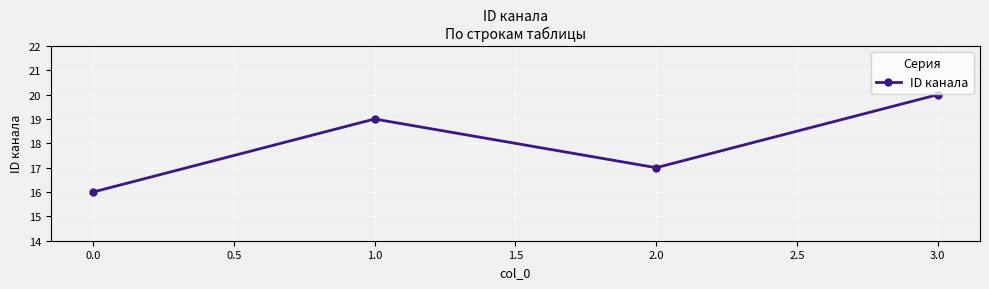

Does the chart display data point markers on the line(s)?

Yes